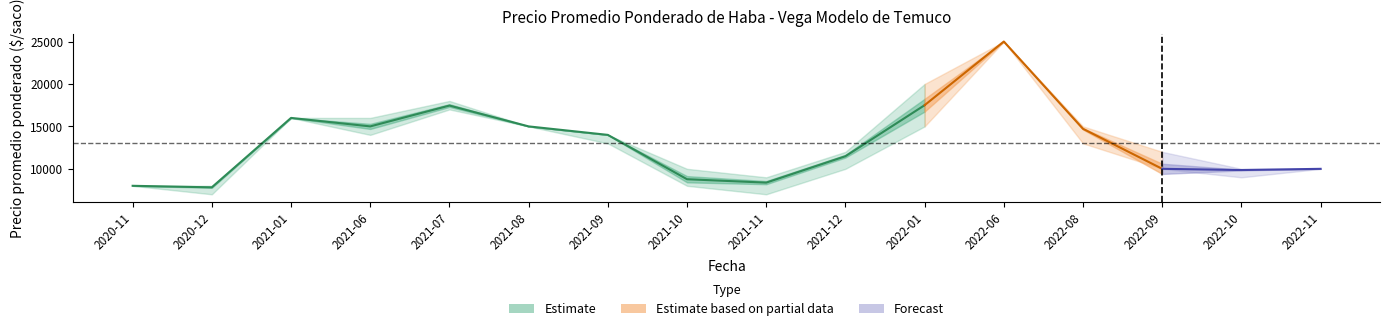

What position from the right is 2021-10?

9